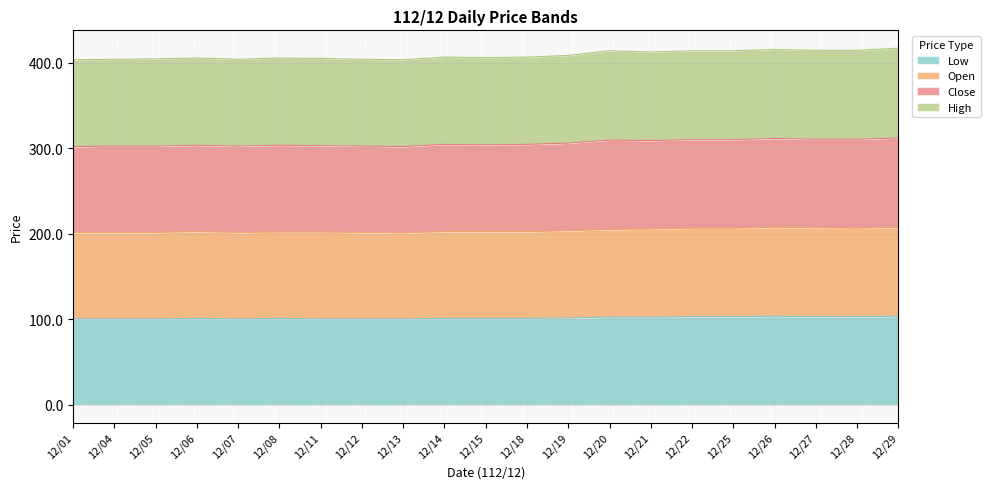

What is the total value across all series at 12/06?

405.5